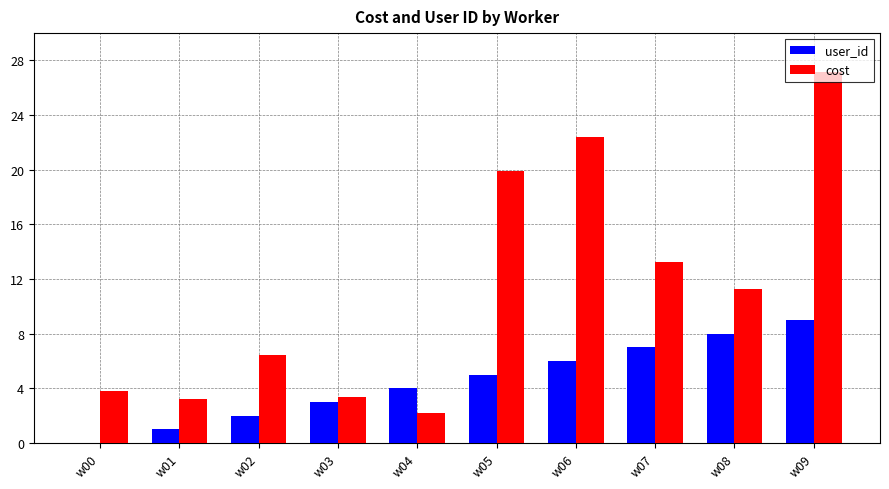

Are the bars grouped side by side (vs. stacked)?

Yes